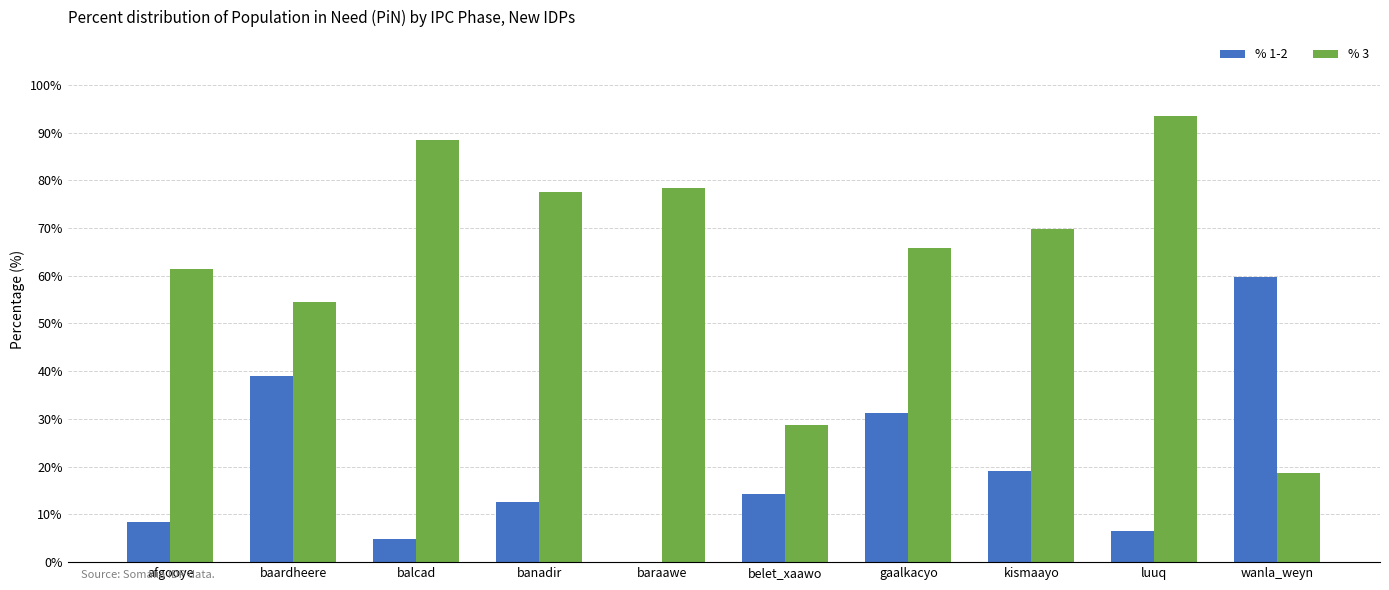

What is the total value across all series at belet_xaawo?

43.1